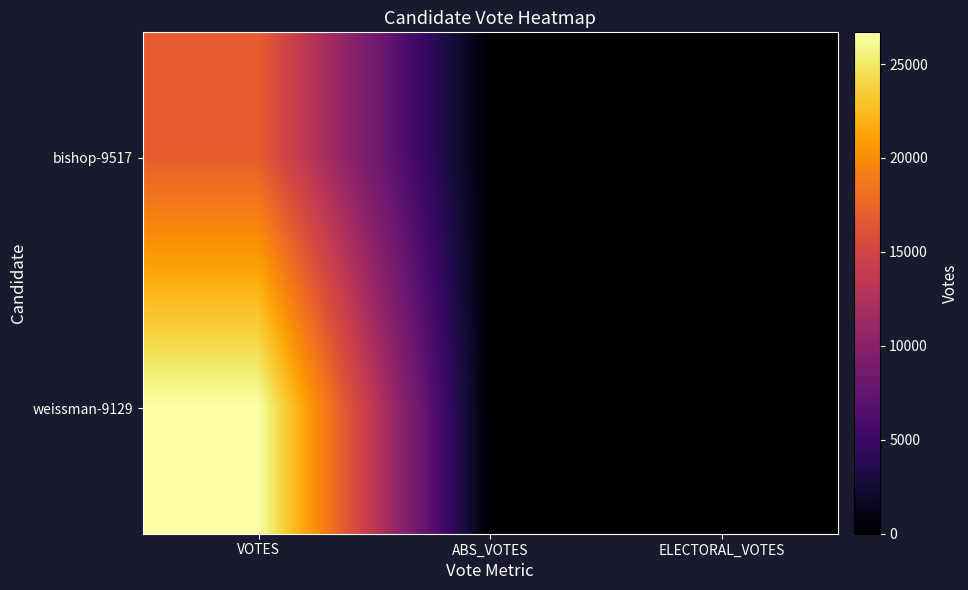

List the series in order of their peak value, lowest first.

bishop-9517, weissman-9129